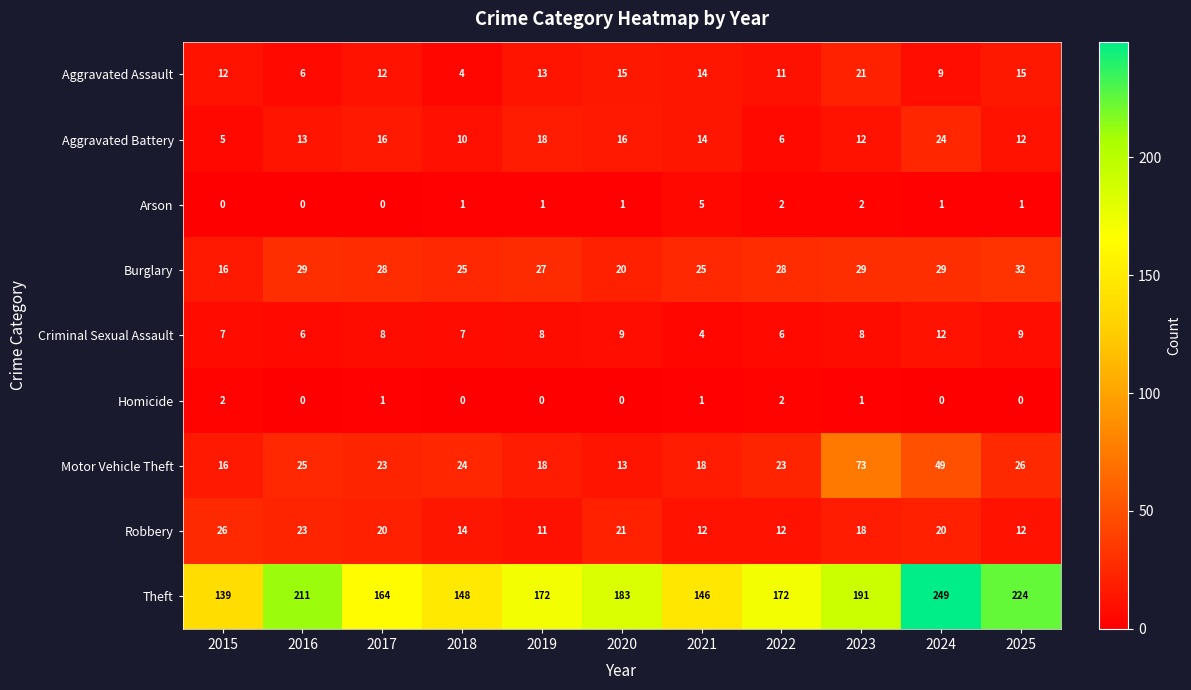

Which series has the widest spread of values?

Theft